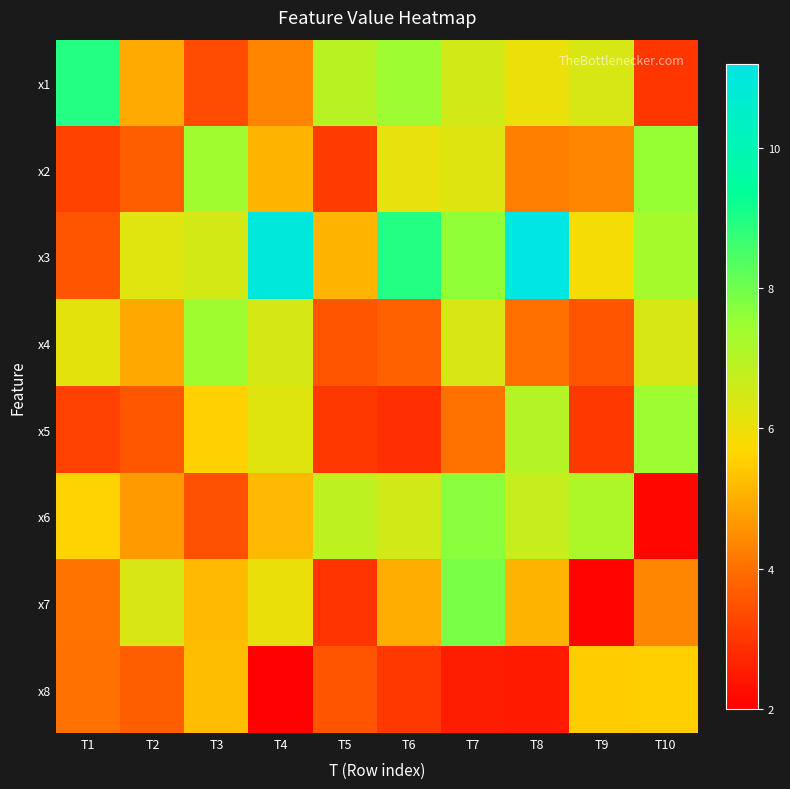

Which category has the highest value across all series?

T8